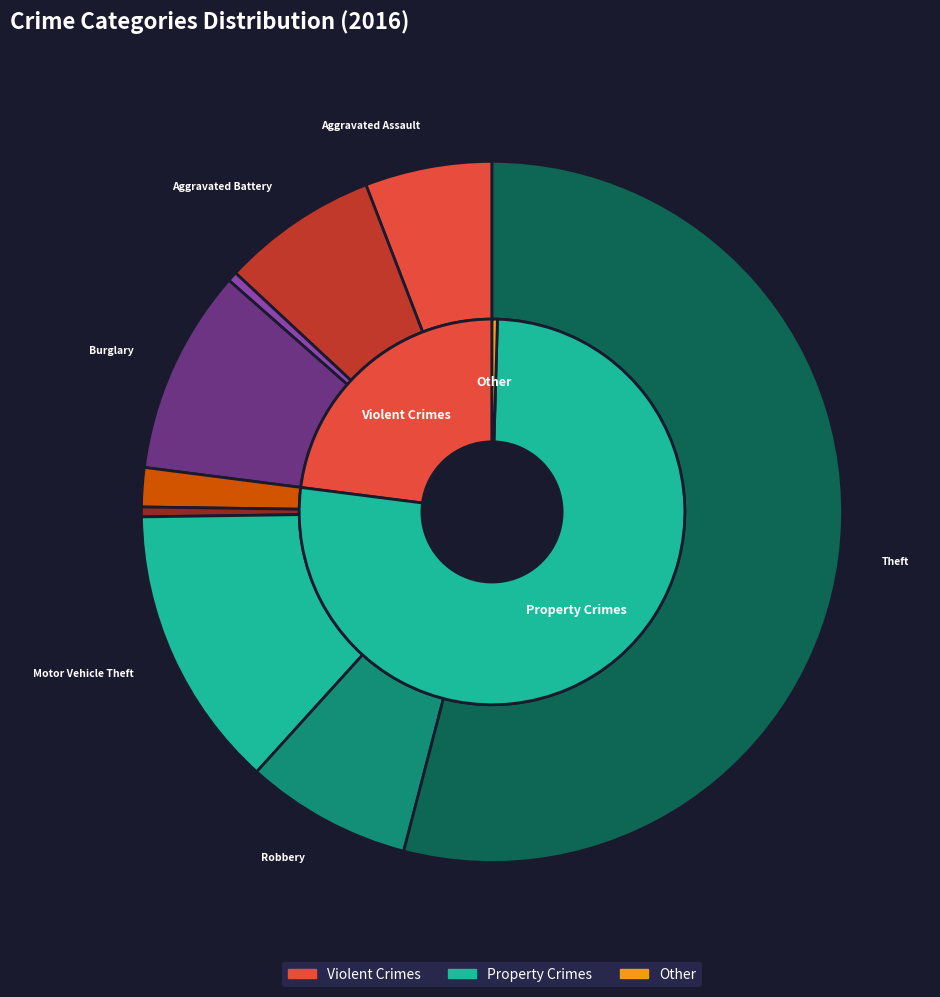

To the nearest percent, what portion does Robbery represent?

8%